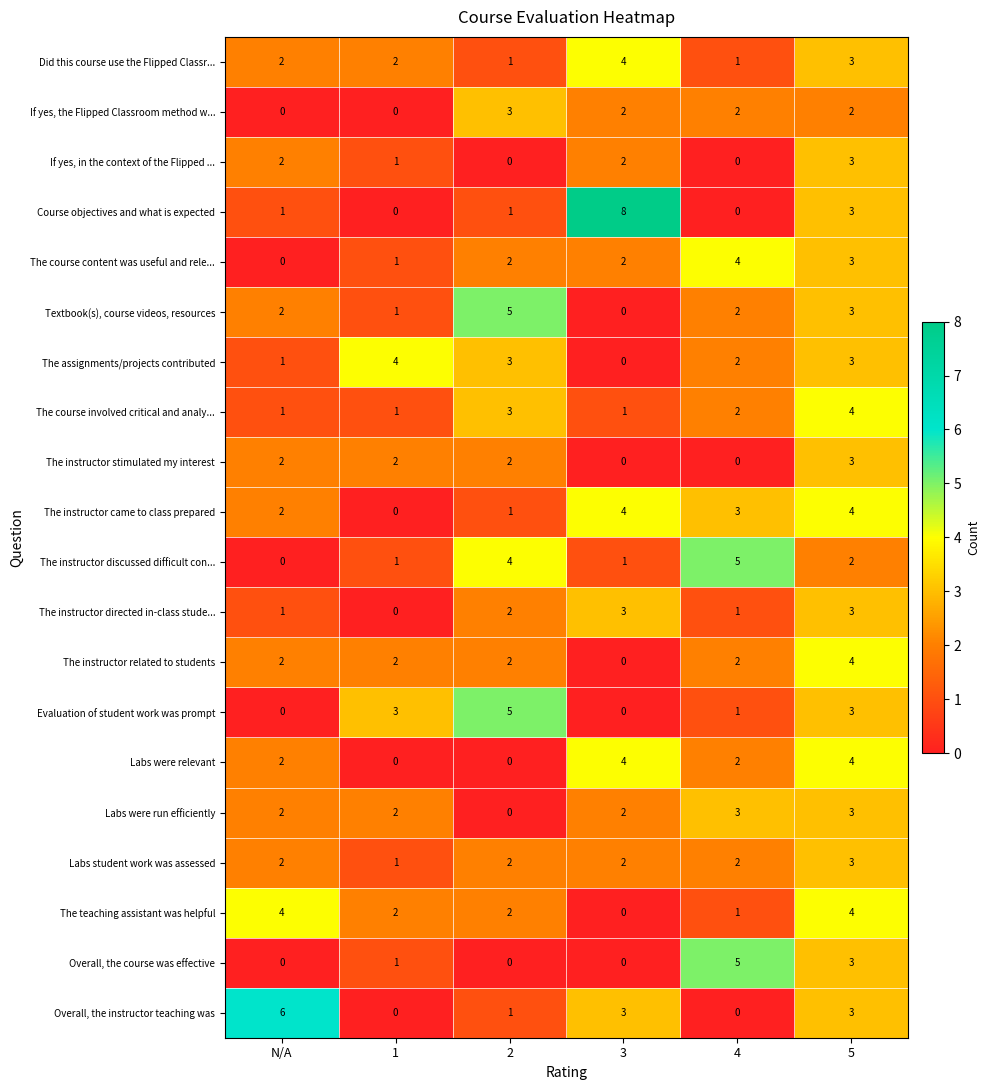

Which series has the largest total across all categories?

The instructor came to class prepared